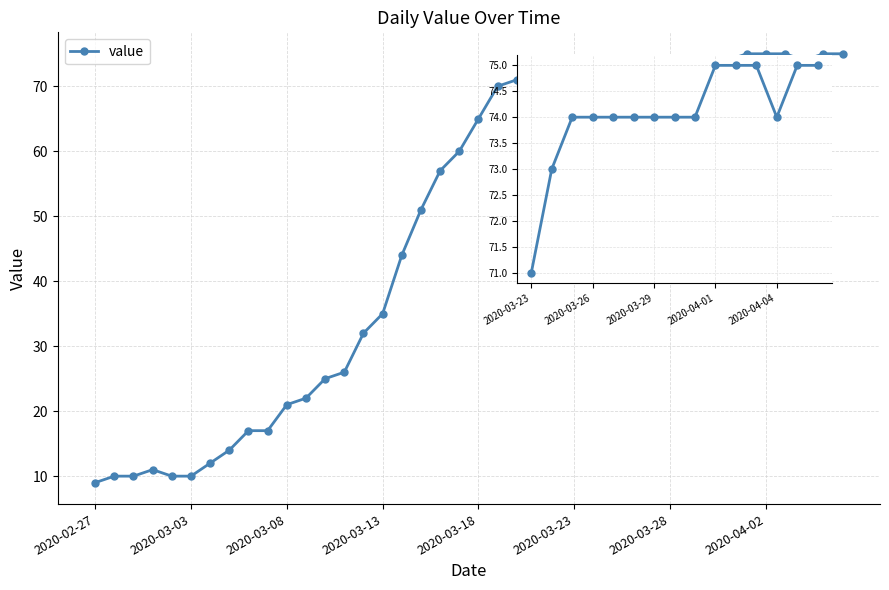

What is the greatest value displayed?

75